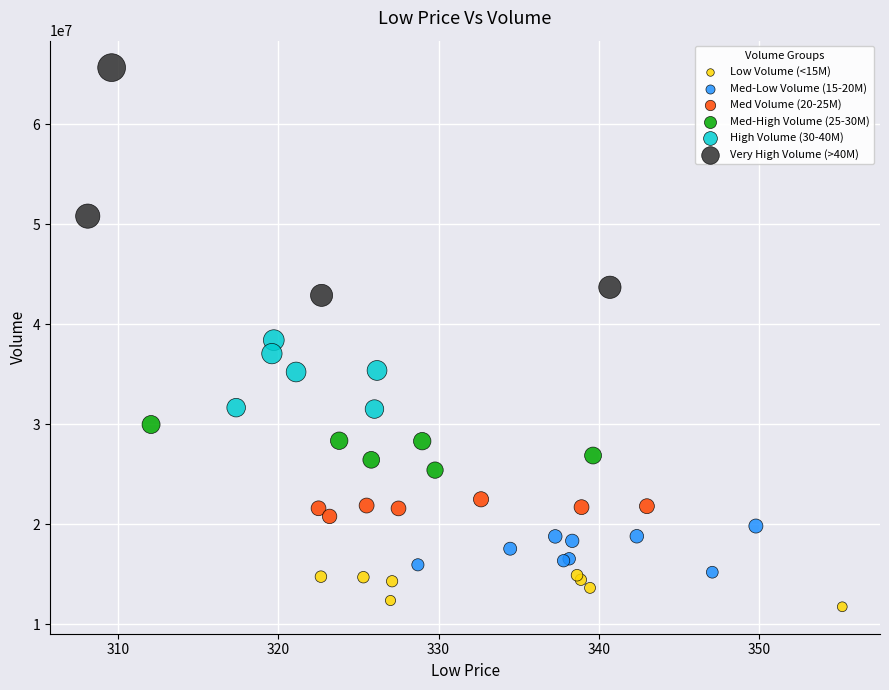

Which series has the largest Y range (max minus min)?

Very High Volume (>40M)